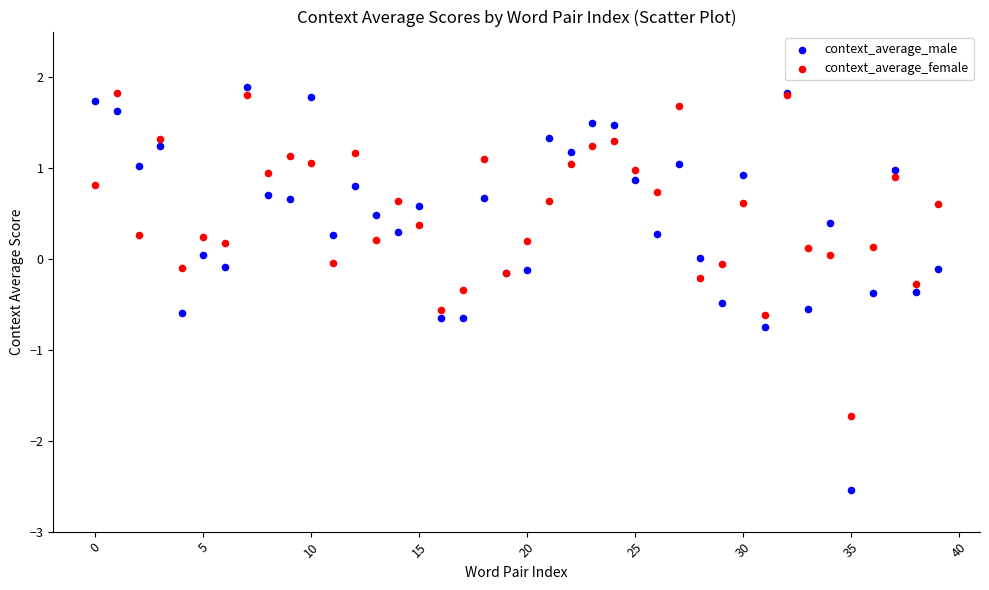

Which series has the largest Y range (max minus min)?

context_average_male